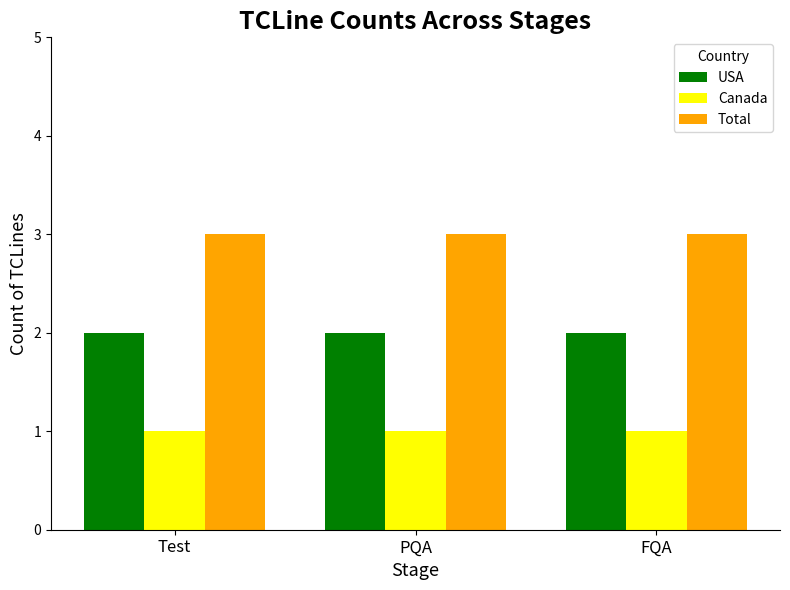

Is the value of USA at Test greater than the value of Total at PQA?

No